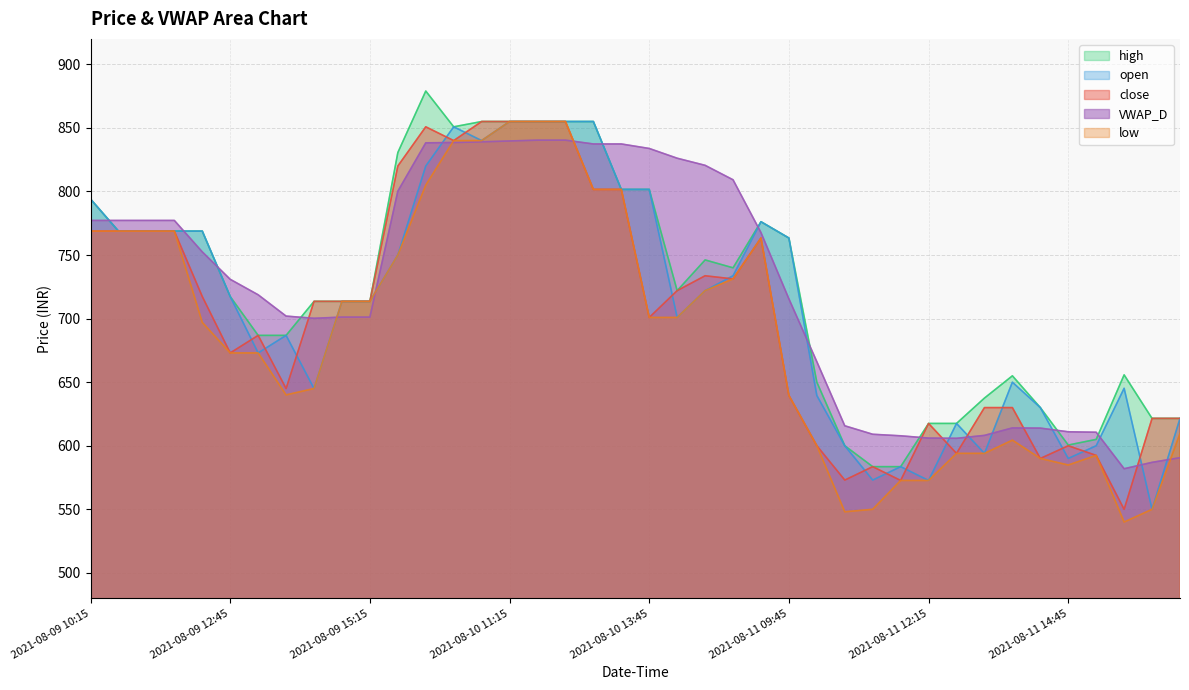

How many interior local valleys does the close series have?

10